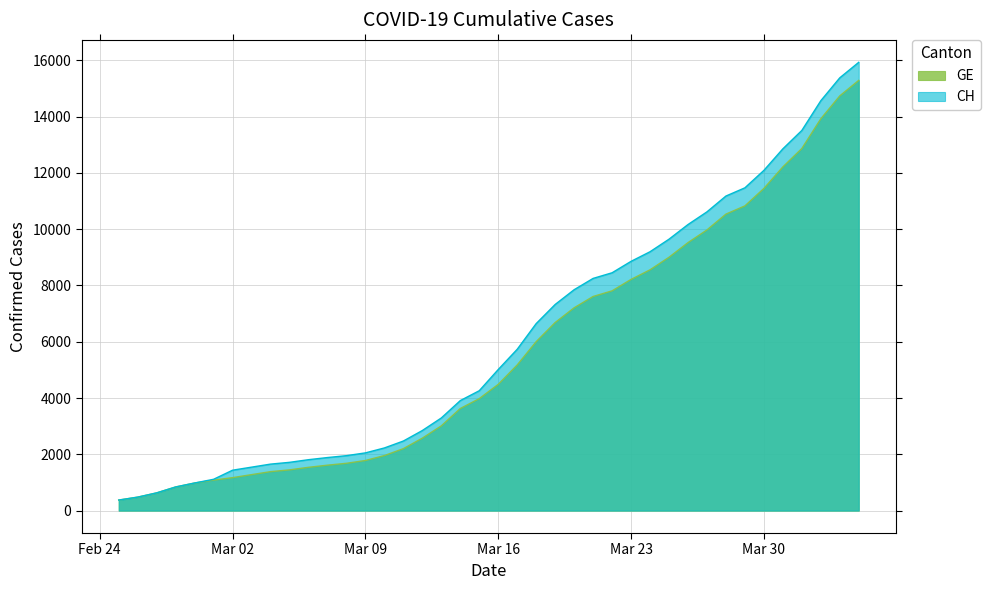

What is the difference between the maximum and second lowest values in the CH series?

15447